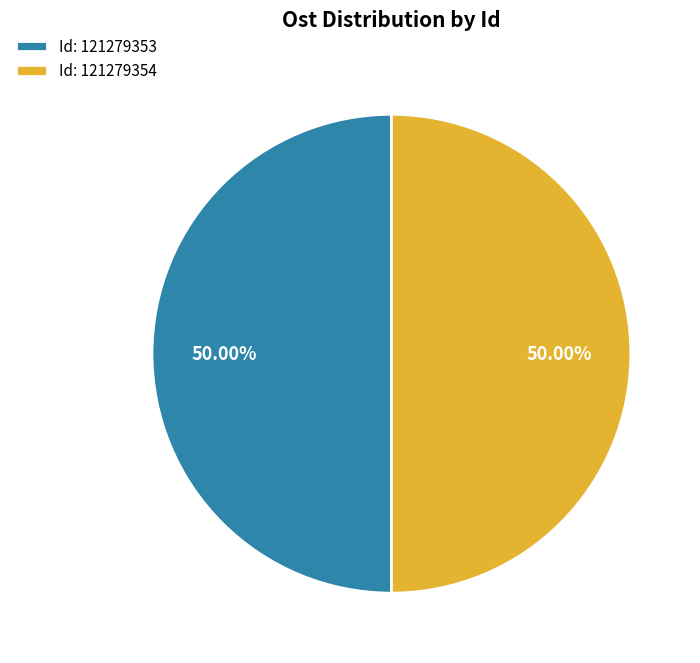

Approximately how many times larger is the value at Id: 121279353 compared to Id: 121279354?

1.0